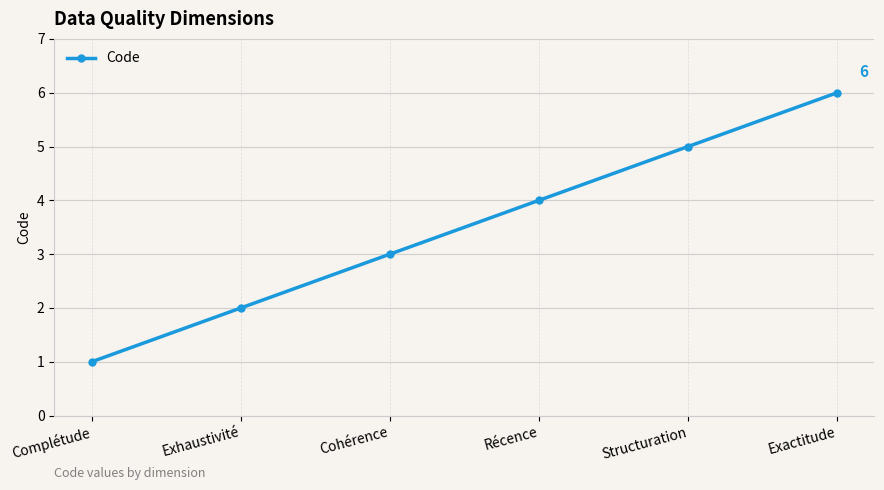

What is the value of the 4th point from the left?

4